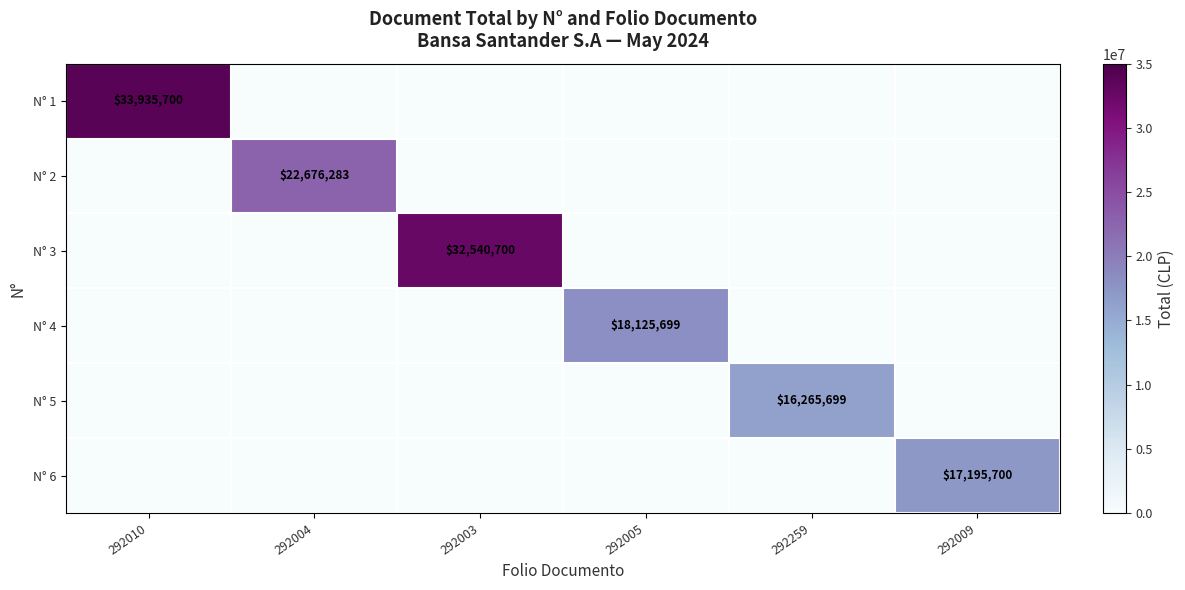

Count the number of categories in the chart.

6